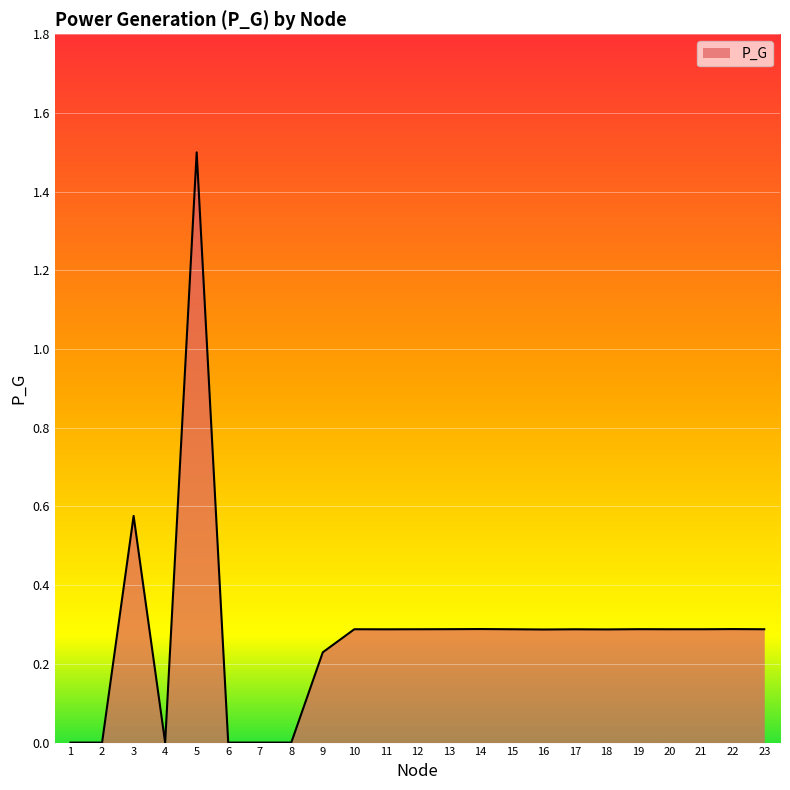

What is the average value?

0.3